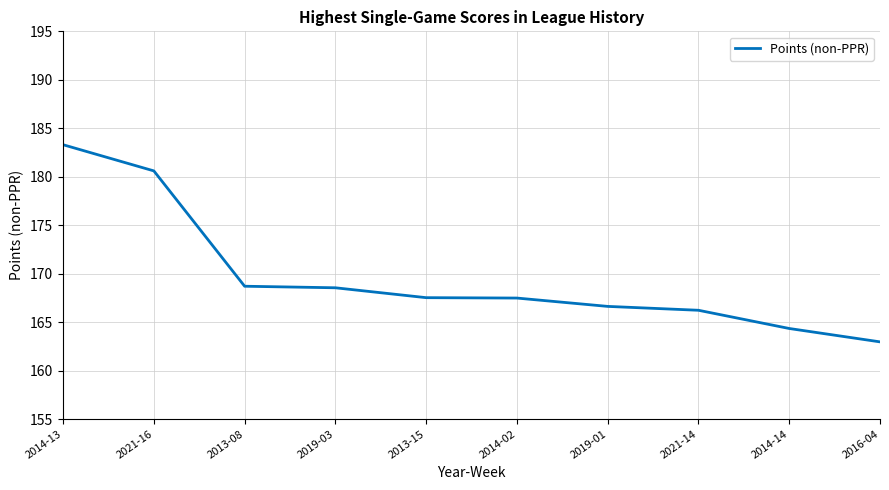

What is the approximate value at 2014-02?

167.5